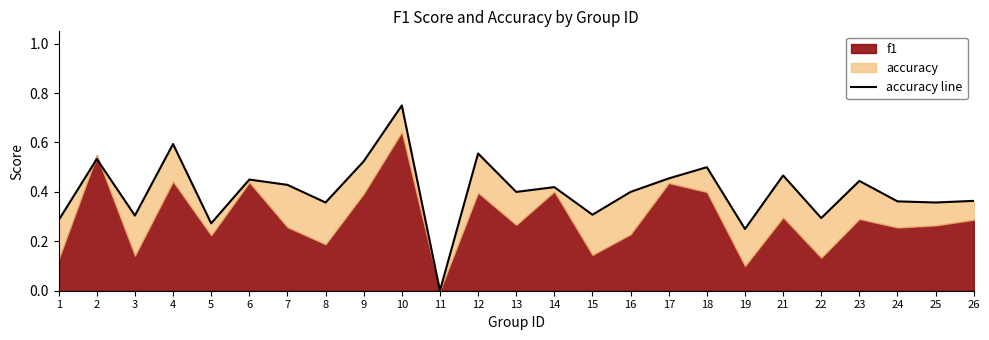

What is the sum of all values?

10.1